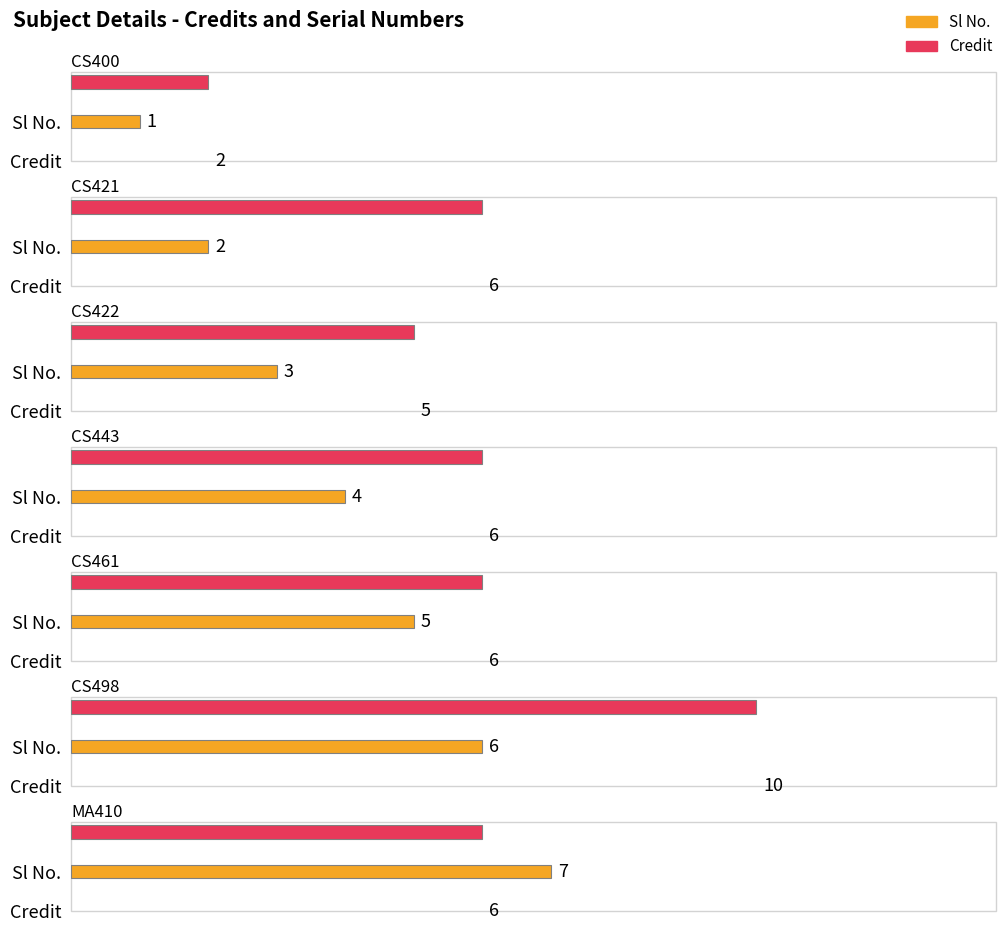

How many data points in Sl No. are less than 4?

3